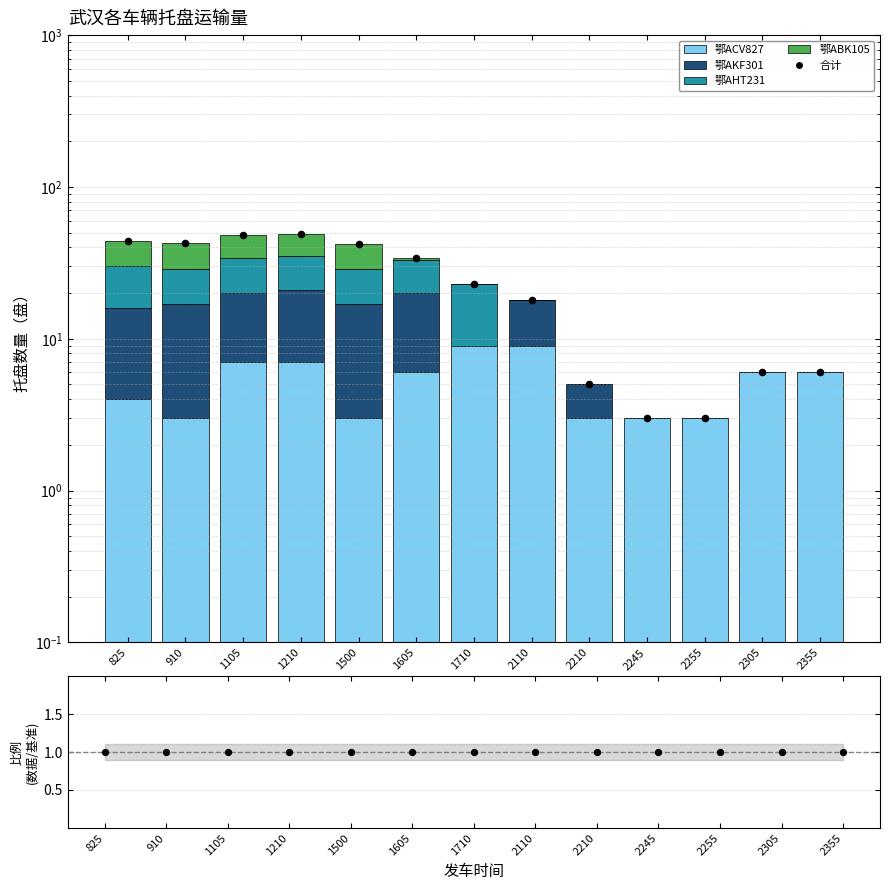

Which series has the largest total across all categories?

合计